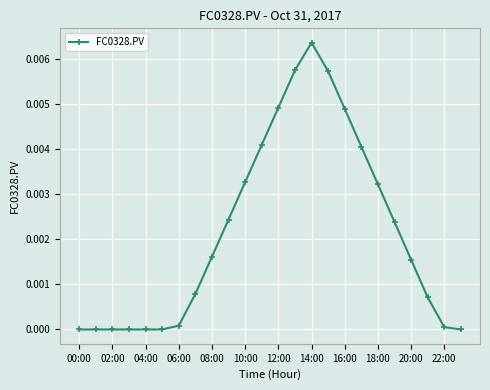

True or false: the data has more than 0 interior local peaks.

True